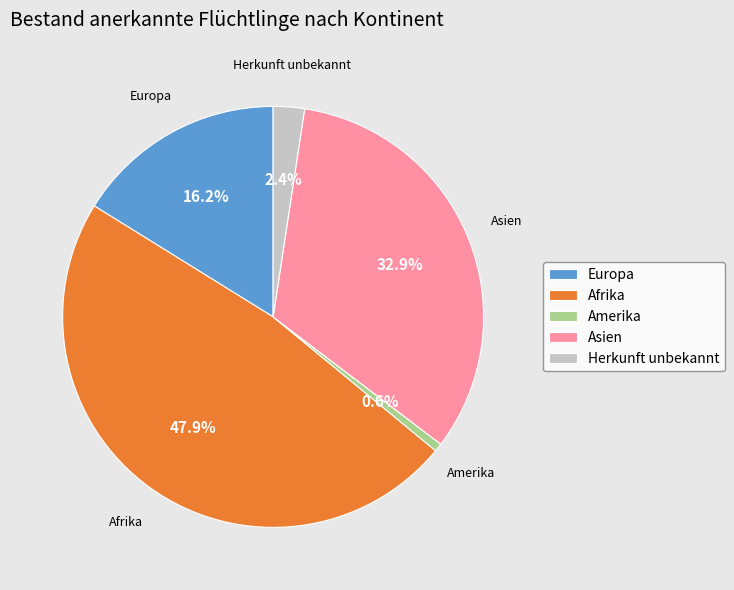

Rank the categories by value from lowest to highest.

Amerika, Herkunft unbekannt, Europa, Asien, Afrika